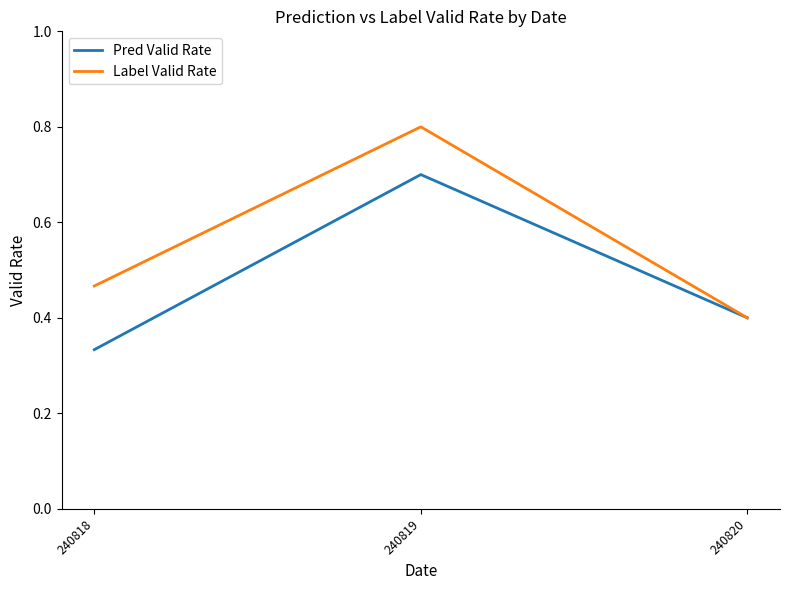

What is the sum of all Label Valid Rate values?

1.7